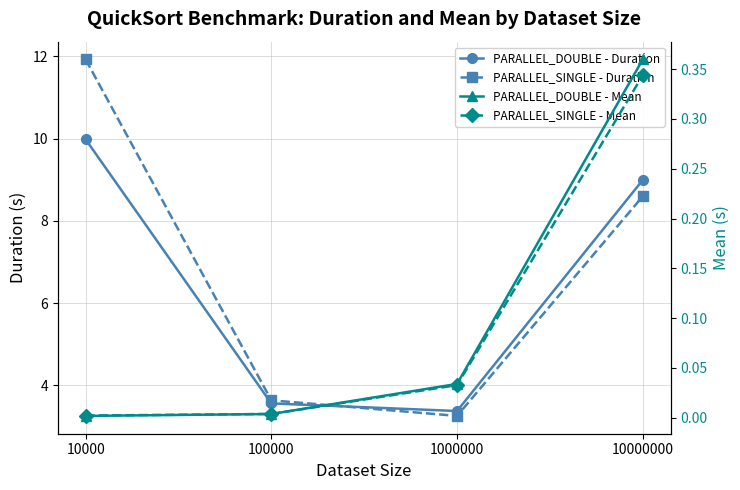

What is the minimum value for PARALLEL_SINGLE - Duration?

3.3